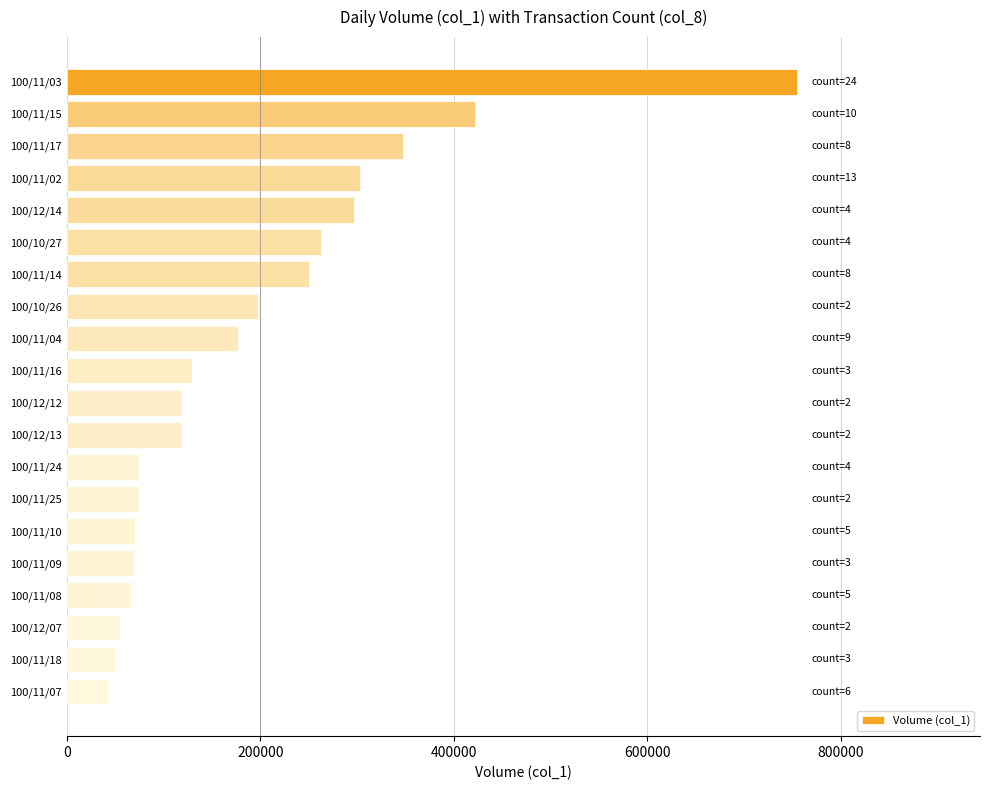

What is the label of the 8th bar from the top?

100/10/26